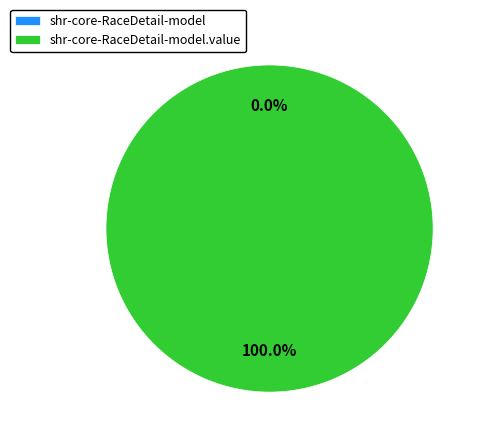

What percentage is NOT represented by shr-core-RaceDetail-model?

100.0%